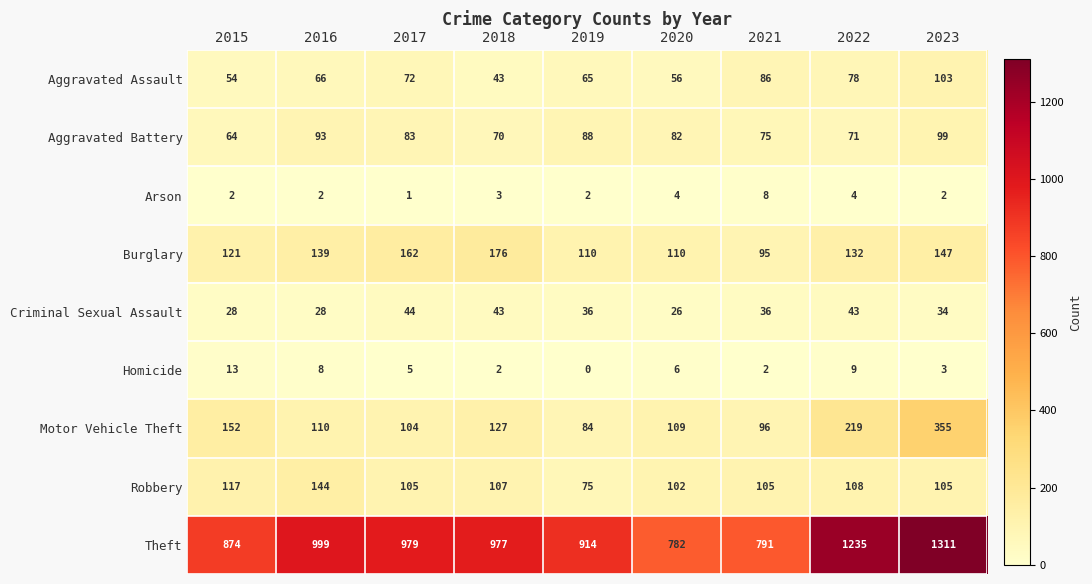

Where is Aggravated Assault nearest to the value 73?

2017